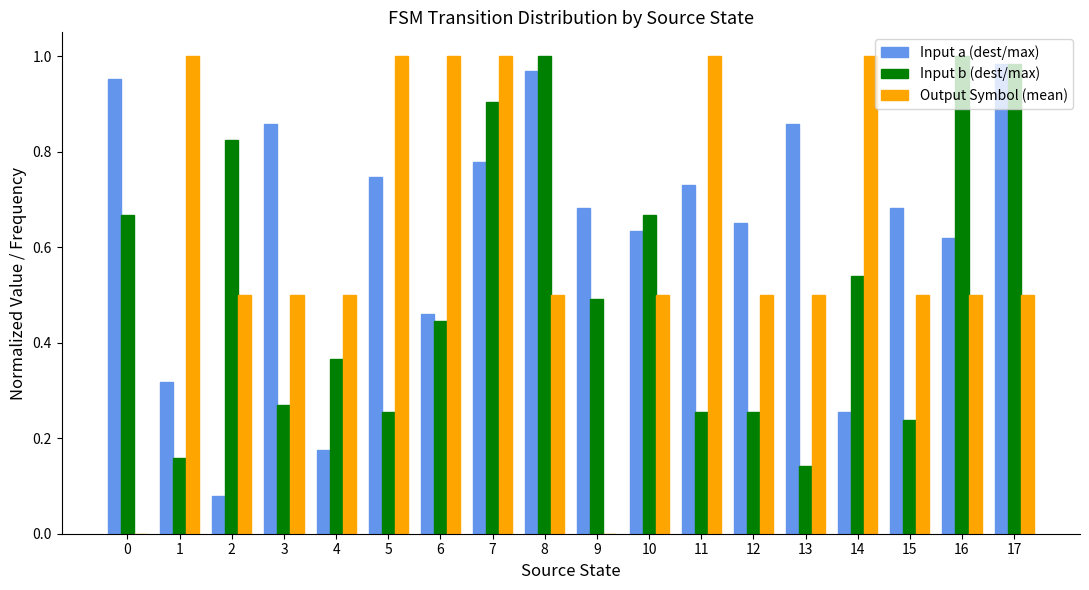

At which category is the sum across all series the highest?

7